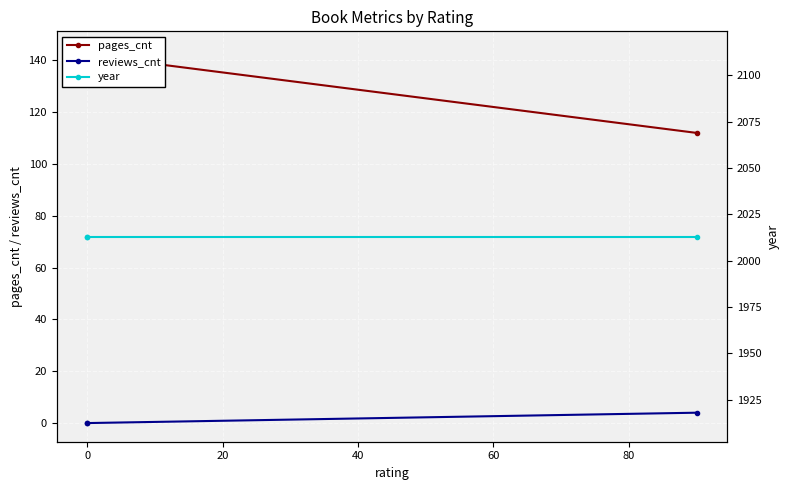

Is this an area chart (filled region under the line)?

No